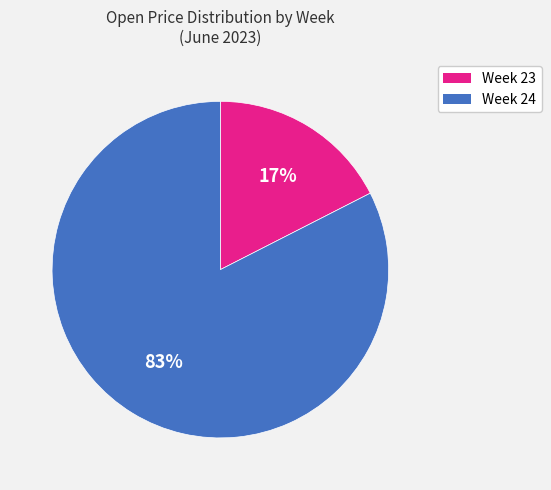

To the nearest percent, what is the average slice percentage?

50%